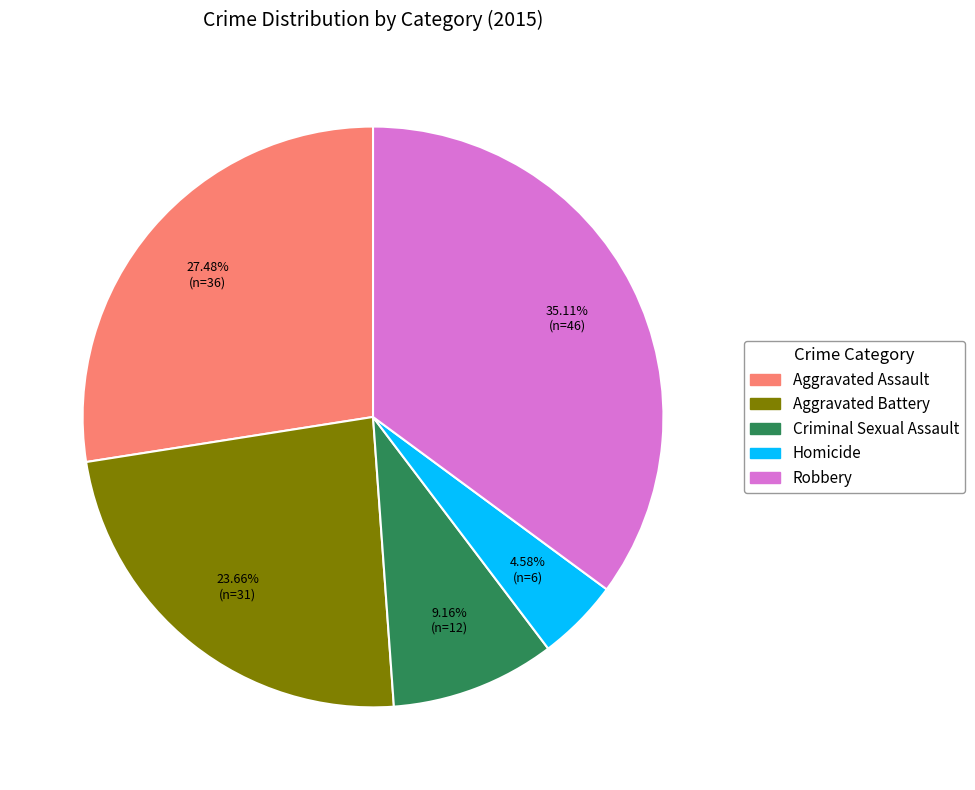

Between Criminal Sexual Assault and Aggravated Battery, which is larger?

Aggravated Battery